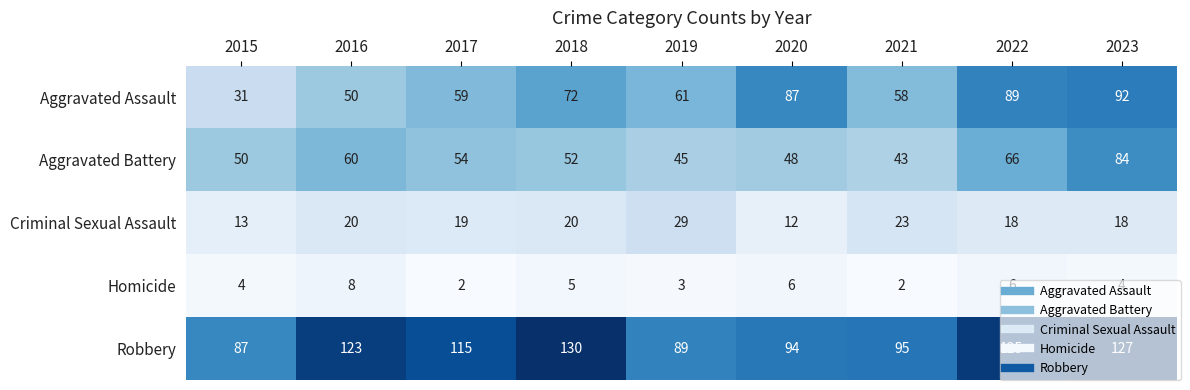

Where does the Criminal Sexual Assault series first go above 19?

2016